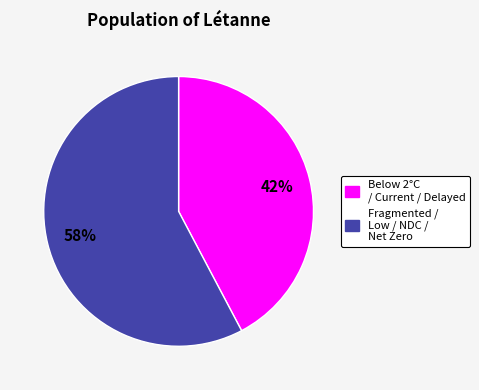

To the nearest percent, what is the average slice percentage?

50%